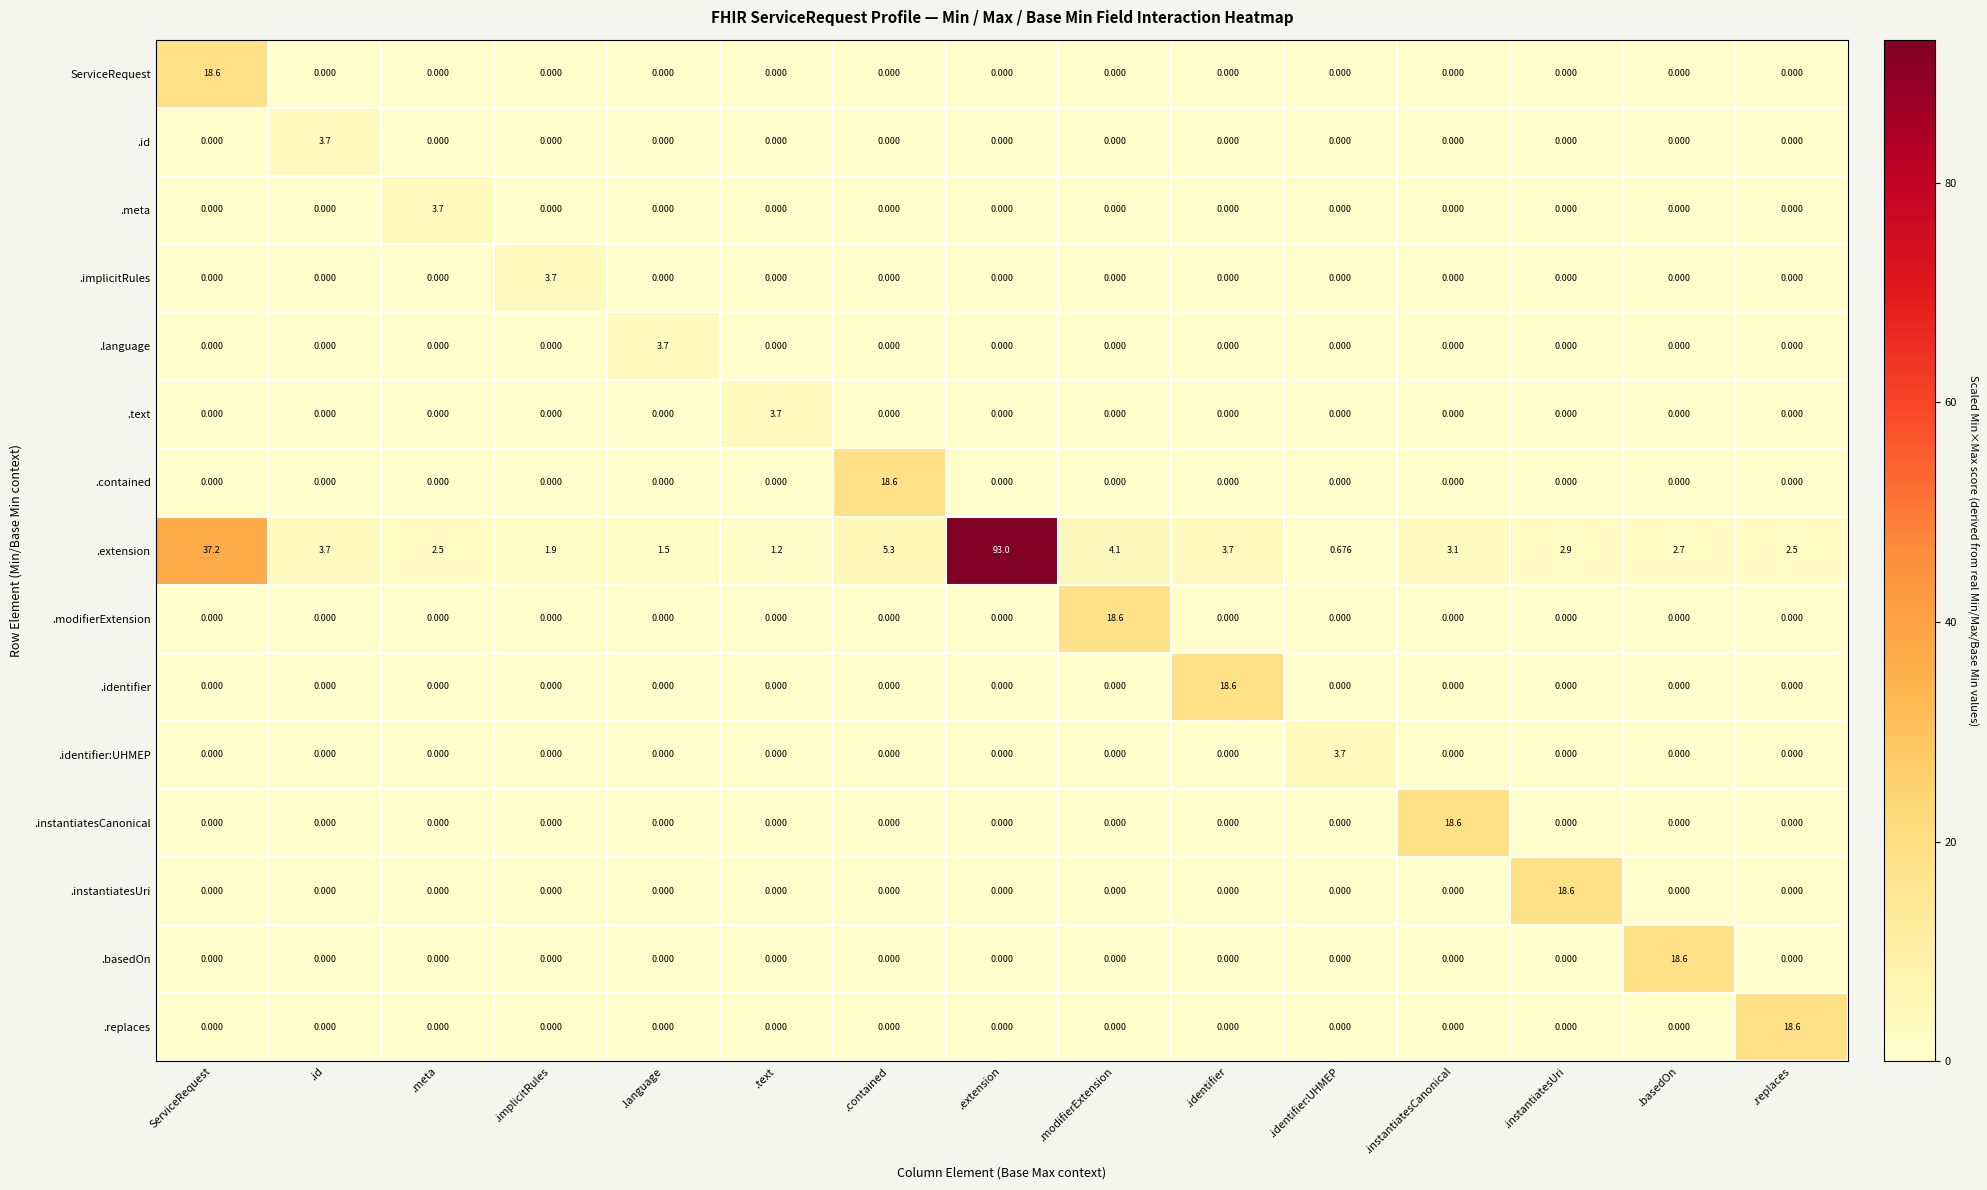

At which category is the sum across all series the highest?

.extension